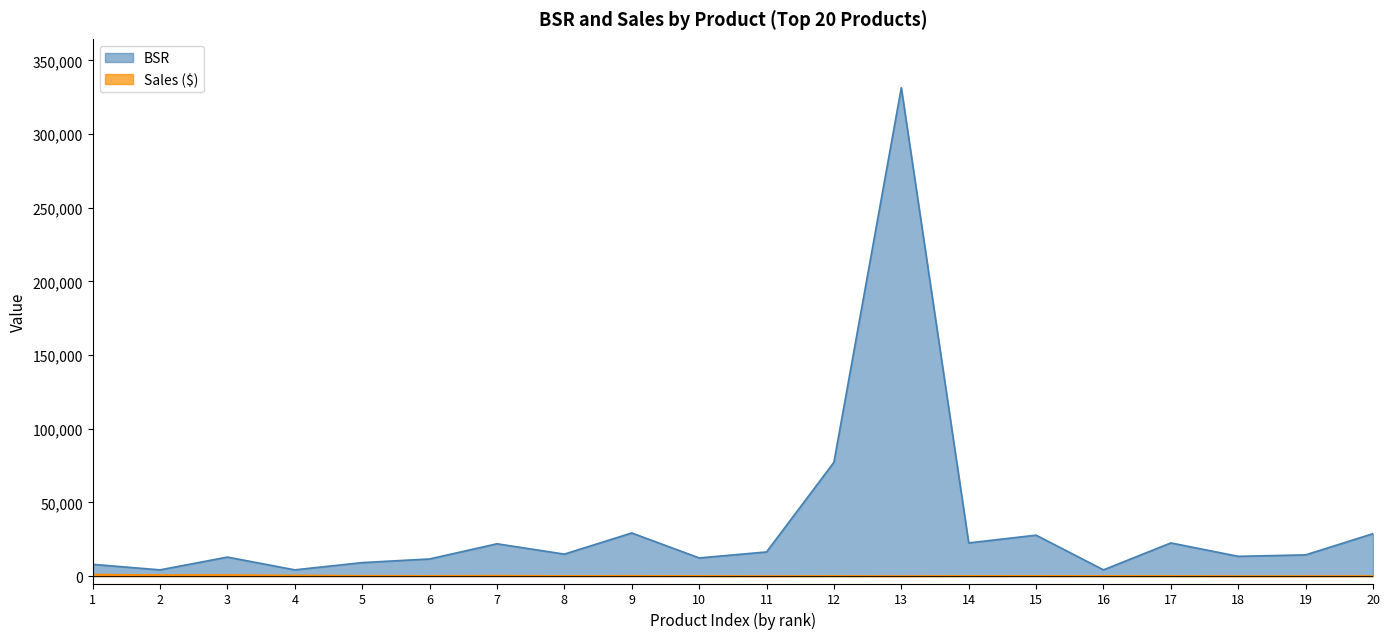

At which label does Sales first exceed 183?

1